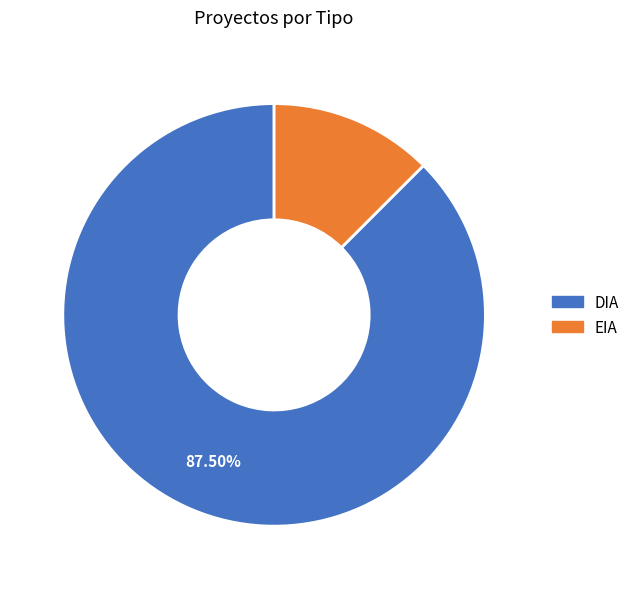

Rank the categories by value from highest to lowest.

DIA, EIA